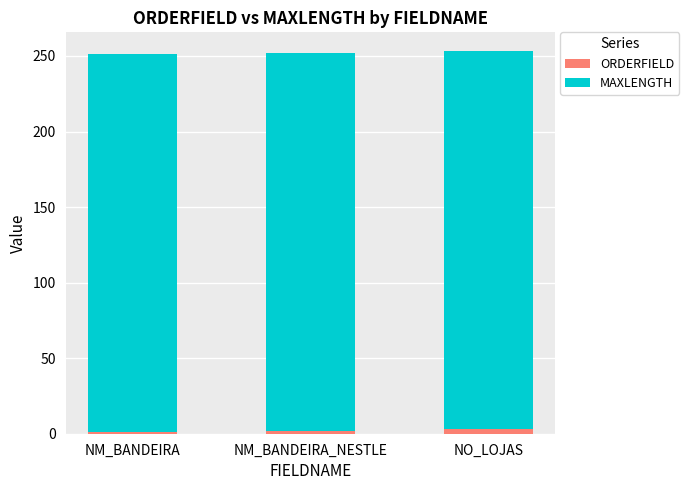

Is it true that ORDERFIELD equals 0 at NM_BANDEIRA?

False